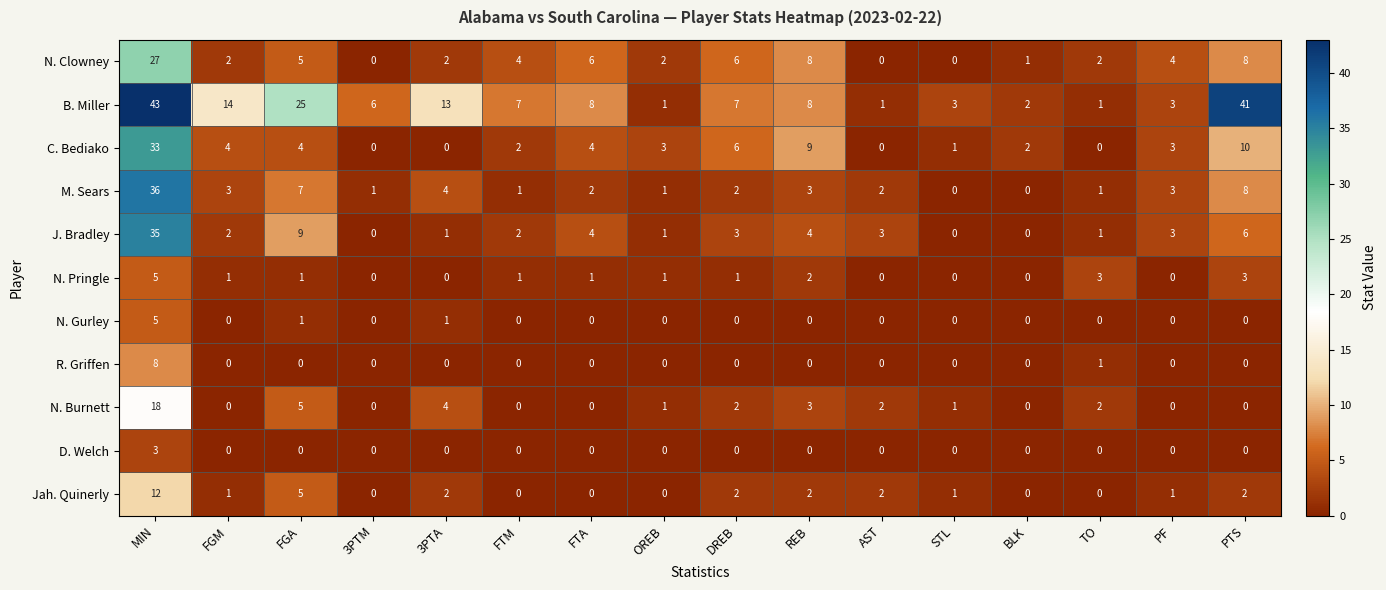

Which label corresponds to the largest value in the chart?

MIN